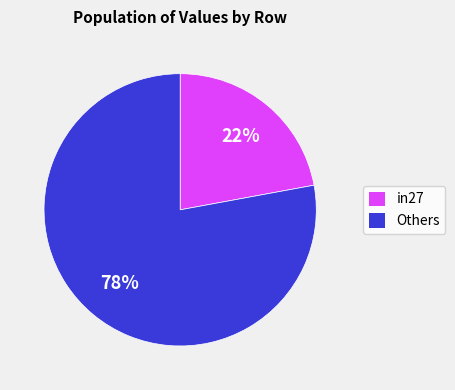

Is the sum of in27 and Others greater than half?

Yes